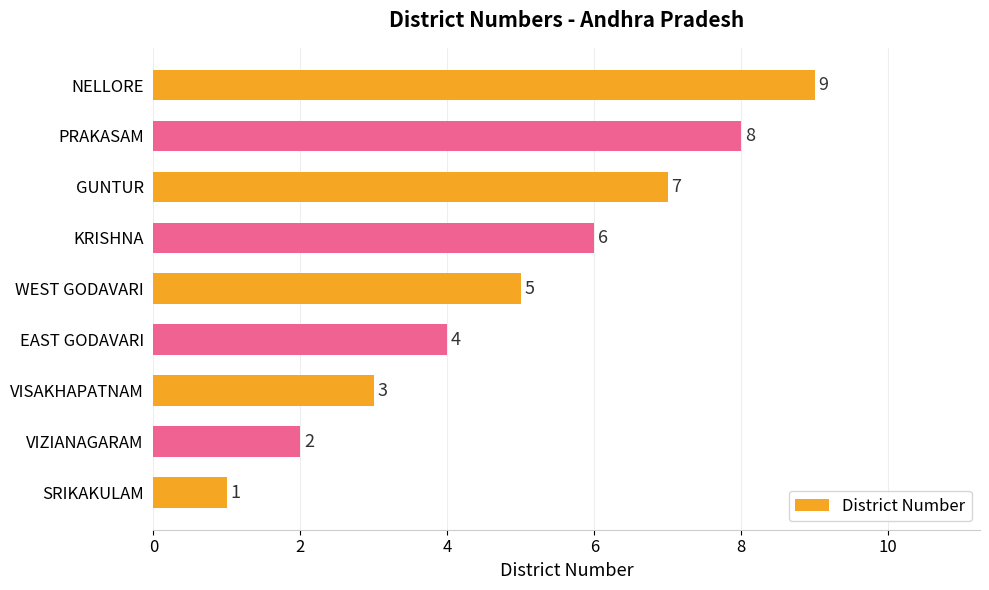

What is the average value?

5